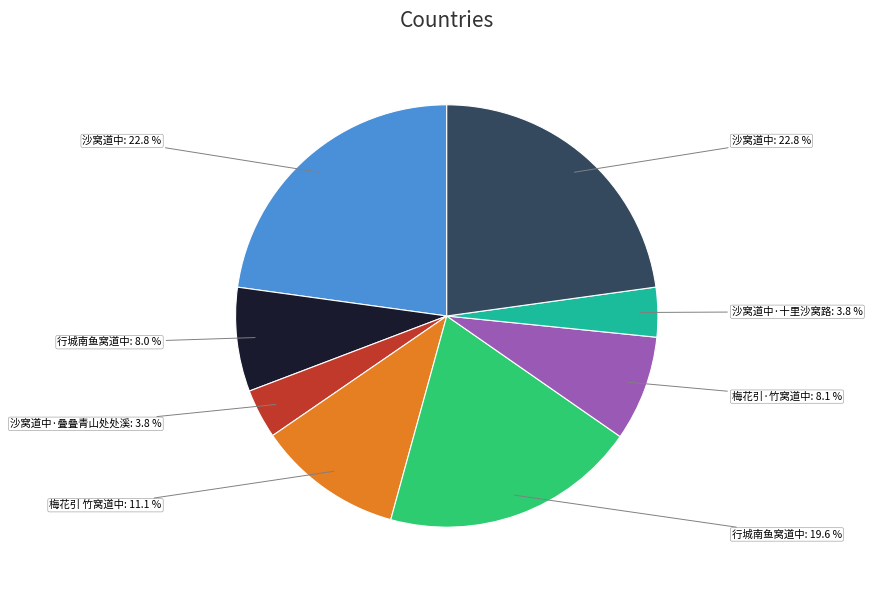

Is there any slice that represents more than half of the pie?

No